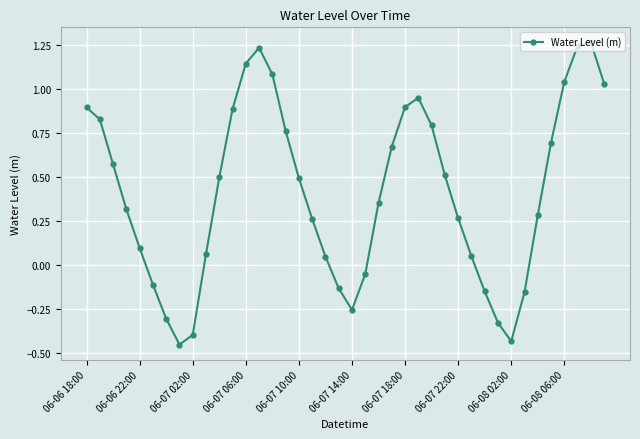

How many interior local peaks (higher than both neighbors) does the data have?

3